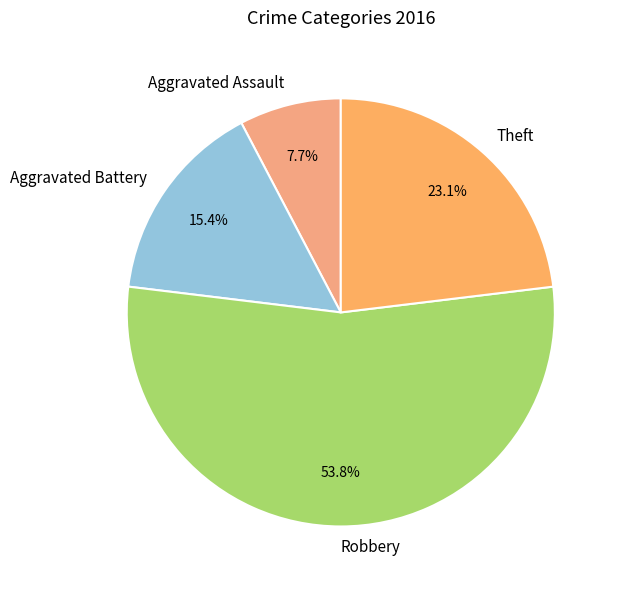

To the nearest percent, what portion does Aggravated Battery represent?

15%